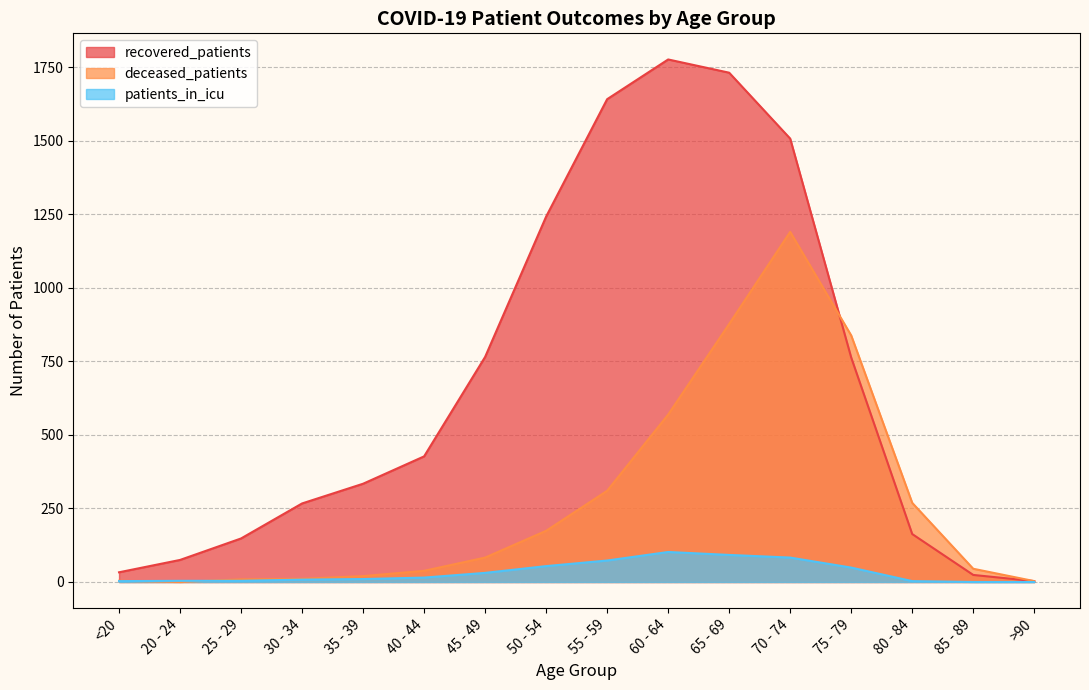

What is the label of the 2nd point from the right?

85 - 89